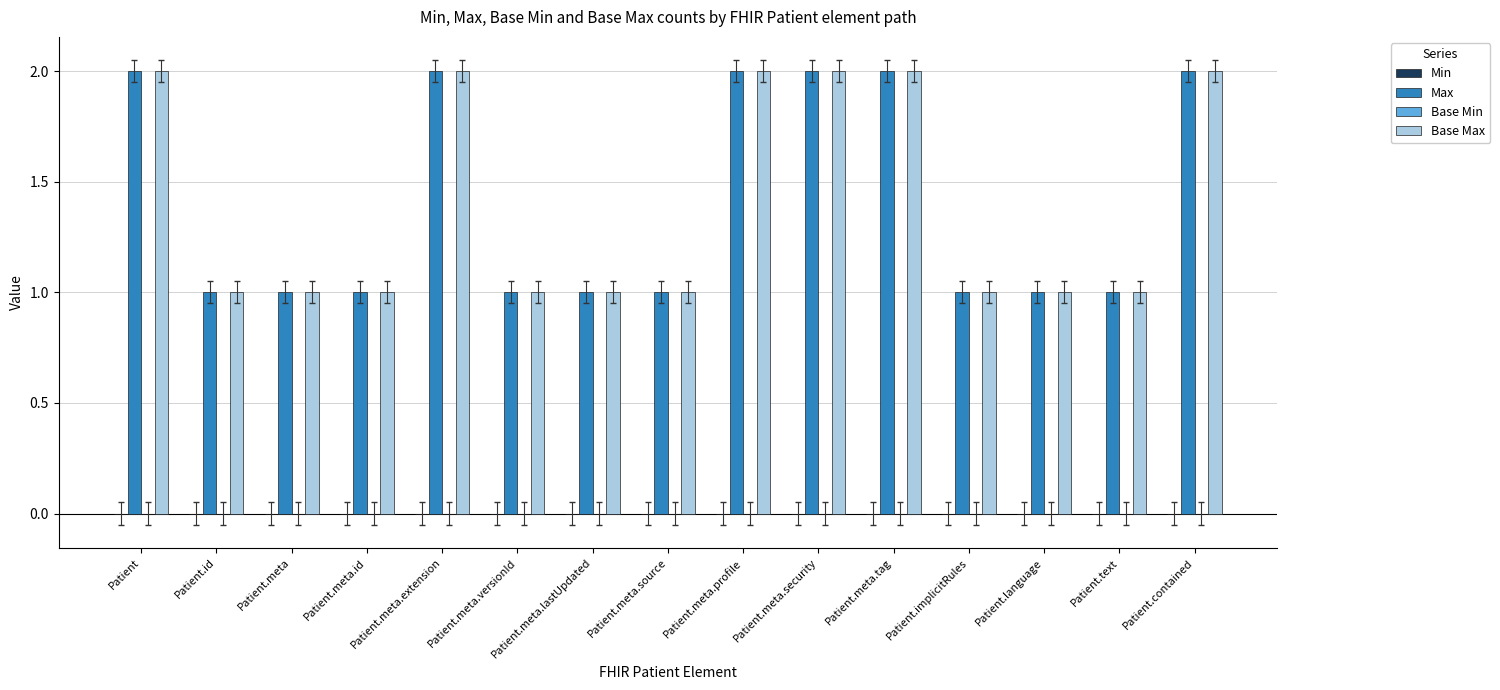

What is the label of the 1st bar from the right?

Patient.contained